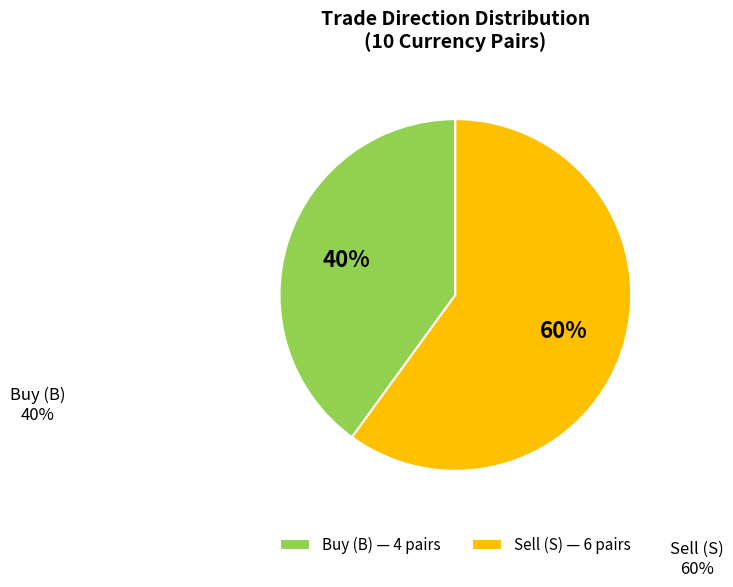

Which has a higher value, Sell (S) — 6 pairs or Buy (B) — 4 pairs?

Sell (S) — 6 pairs